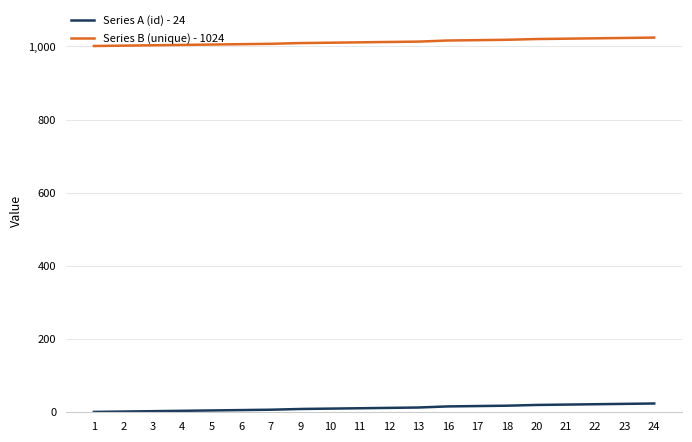

How many series are shown in this chart?

2